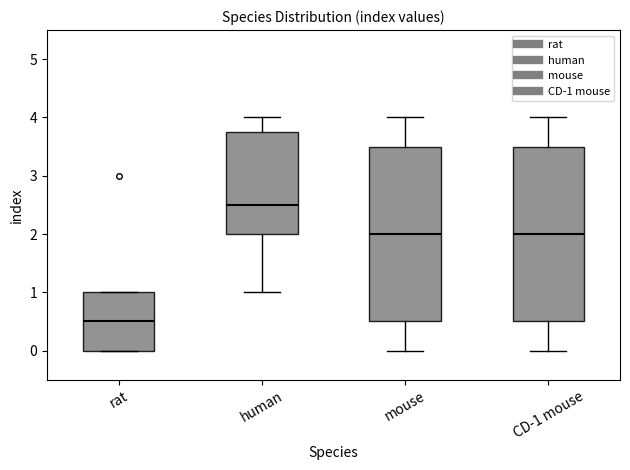

Which box has the highest median line?

human